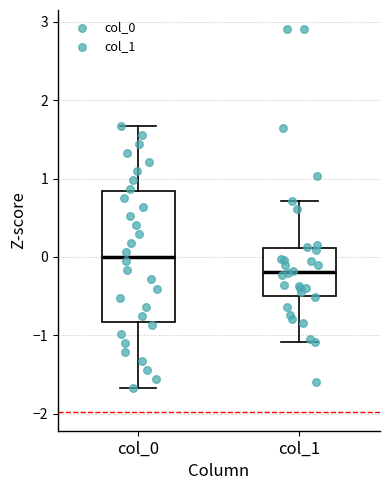

Reading left to right, transcribe this box plot: for each box, give where its median line is, the range the box spans, and where its two whiskers end, as read against the y-axis. The values are not printed on the chart, so give them approximately, as read against the axis.

col_0: median 0.0, box -0.8 to 0.8, whiskers -1.7 to 1.7
col_1: median -0.2, box -0.5 to 0.1, whiskers -1.1 to 0.7